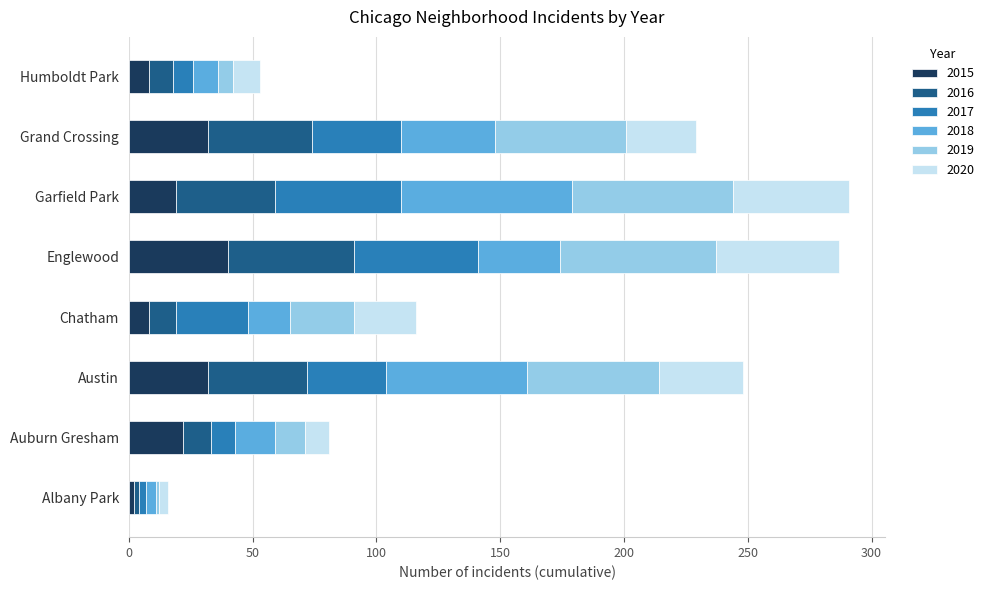

What is the total value across all series at Englewood?

287